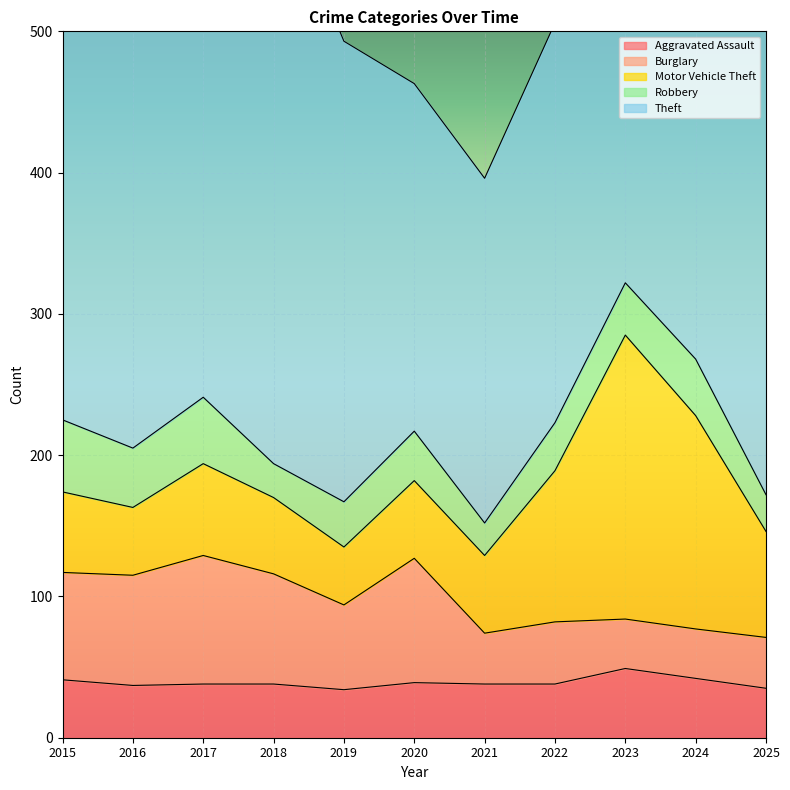

Reading left to right, transcribe all the data shown in this chart.

Aggravated Assault: 2015=41	2016=37	2017=38	2018=38	2019=34	2020=39	2021=38	2022=38	2023=49	2024=42	2025=35
Burglary: 2015=76	2016=78	2017=91	2018=78	2019=60	2020=88	2021=36	2022=44	2023=35	2024=35	2025=36
Motor Vehicle Theft: 2015=57	2016=48	2017=65	2018=54	2019=41	2020=55	2021=55	2022=107	2023=201	2024=151	2025=75
Robbery: 2015=51	2016=42	2017=47	2018=24	2019=32	2020=35	2021=23	2022=34	2023=37	2024=40	2025=26
Theft: 2015=420	2016=308	2017=394	2018=419	2019=326	2020=246	2021=244	2022=283	2023=288	2024=302	2025=348